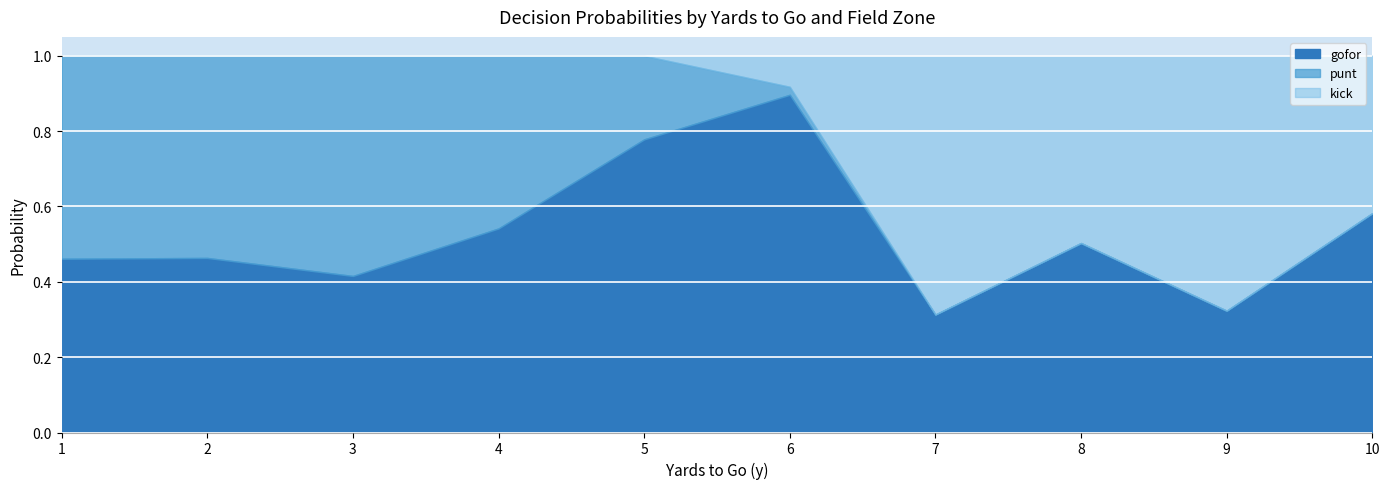

At which label does gofor reach its peak?

6